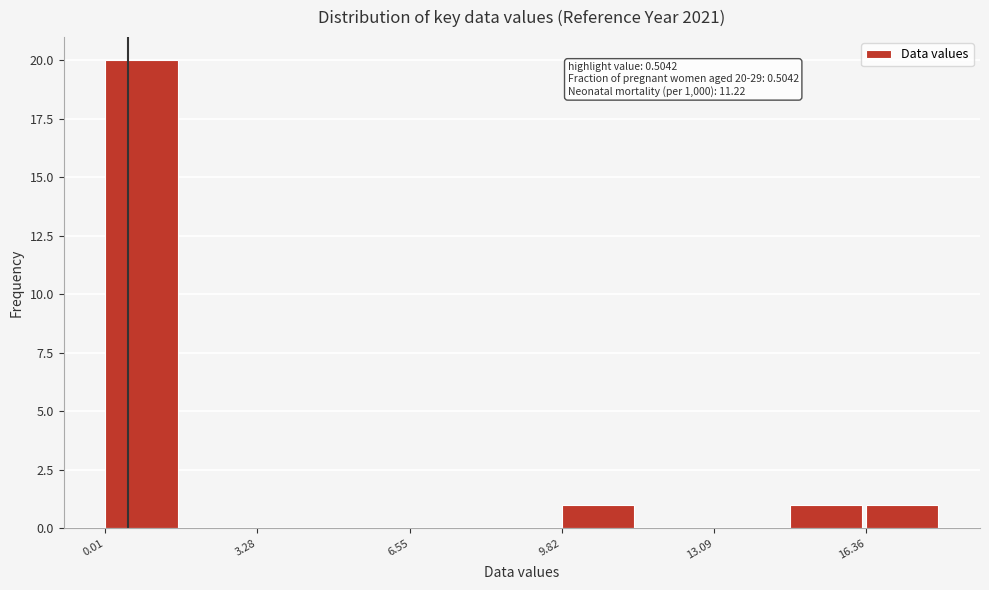

Read against the x-axis, roughly where is the centre of the tallest bar?

1.0